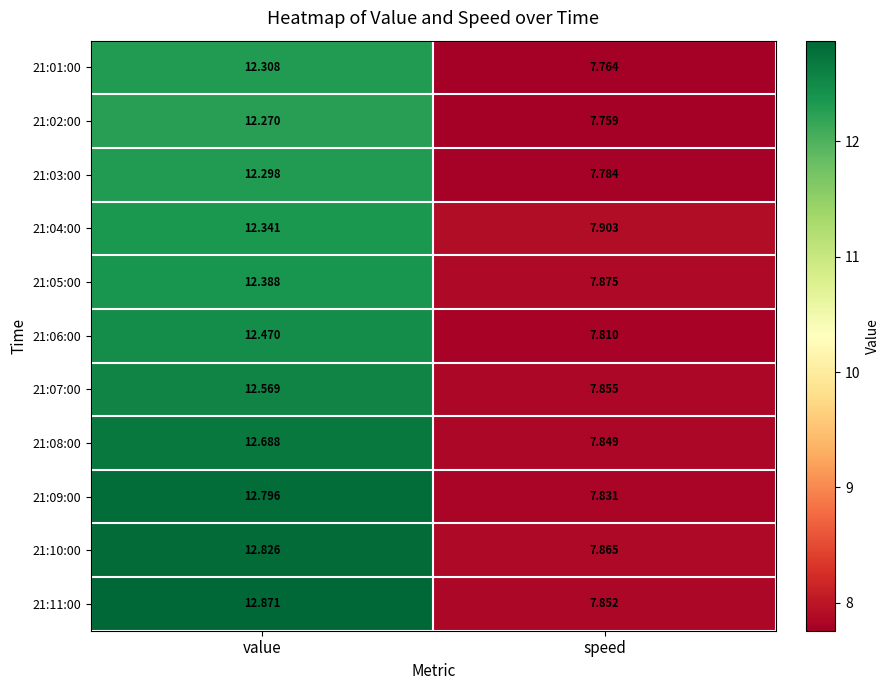

Is the value of 21:08:00 at speed greater than the value of 21:04:00 at speed?

No